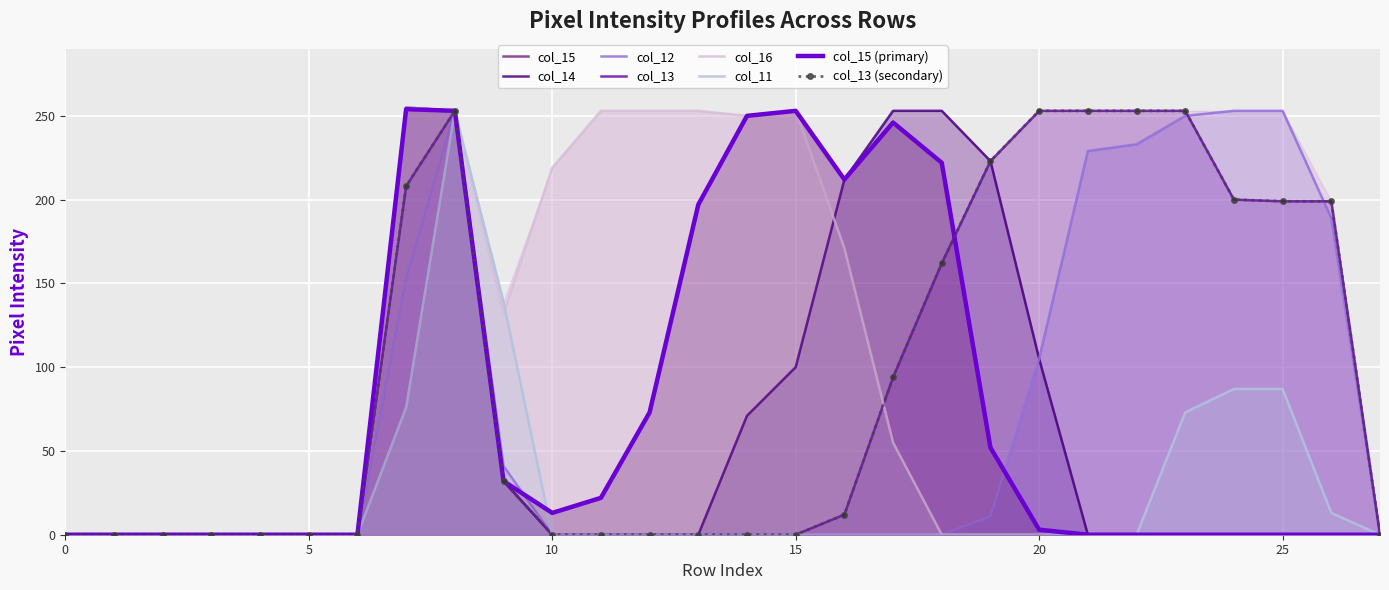

What are all the series names shown in the legend?

col_15, col_14, col_12, col_13, col_16, col_11